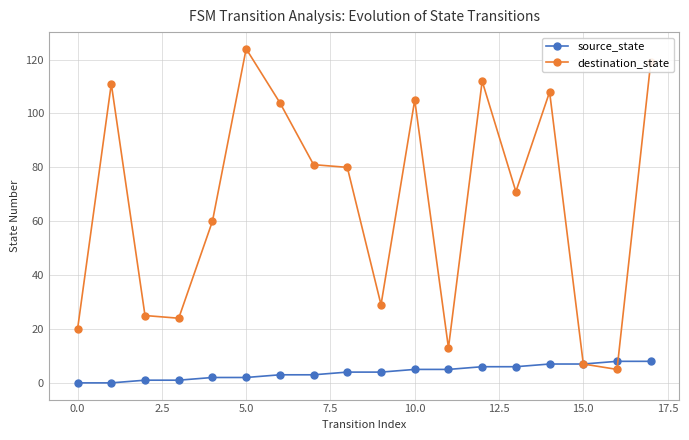

What is the minimum value for destination_state?

5